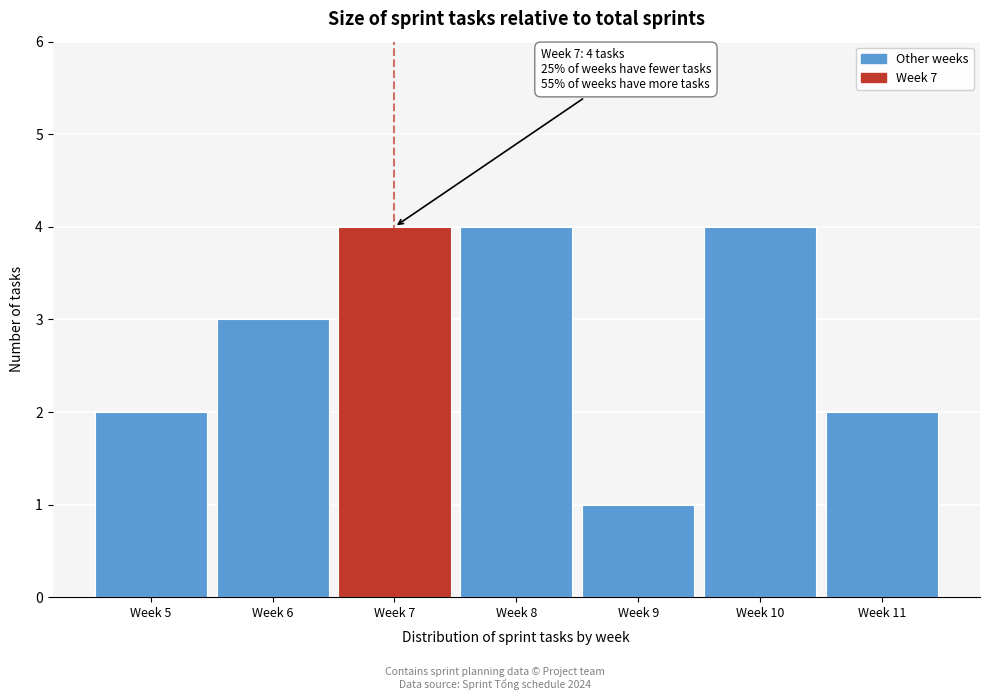

Reading left to right, what are all the values shown in this chart?

2	3	4	4	1	4	2